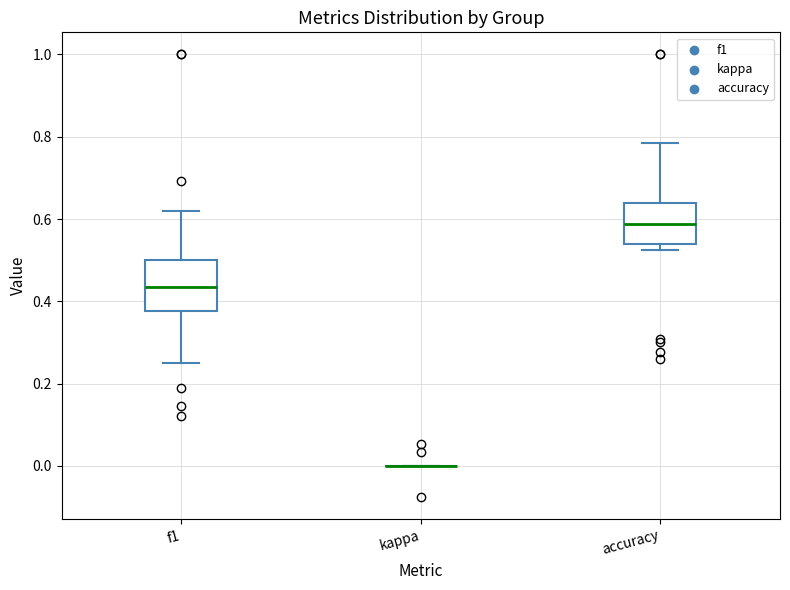

Comparing the boxes themselves (not the whiskers), which one is the tallest?

f1